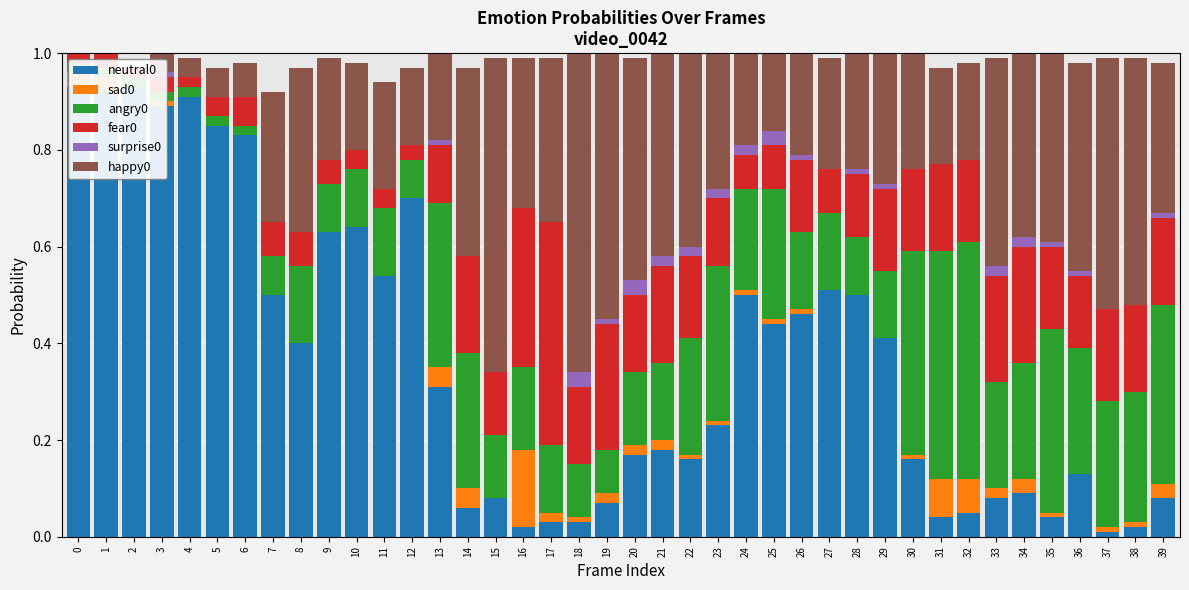

What is the greatest value displayed?

0.9